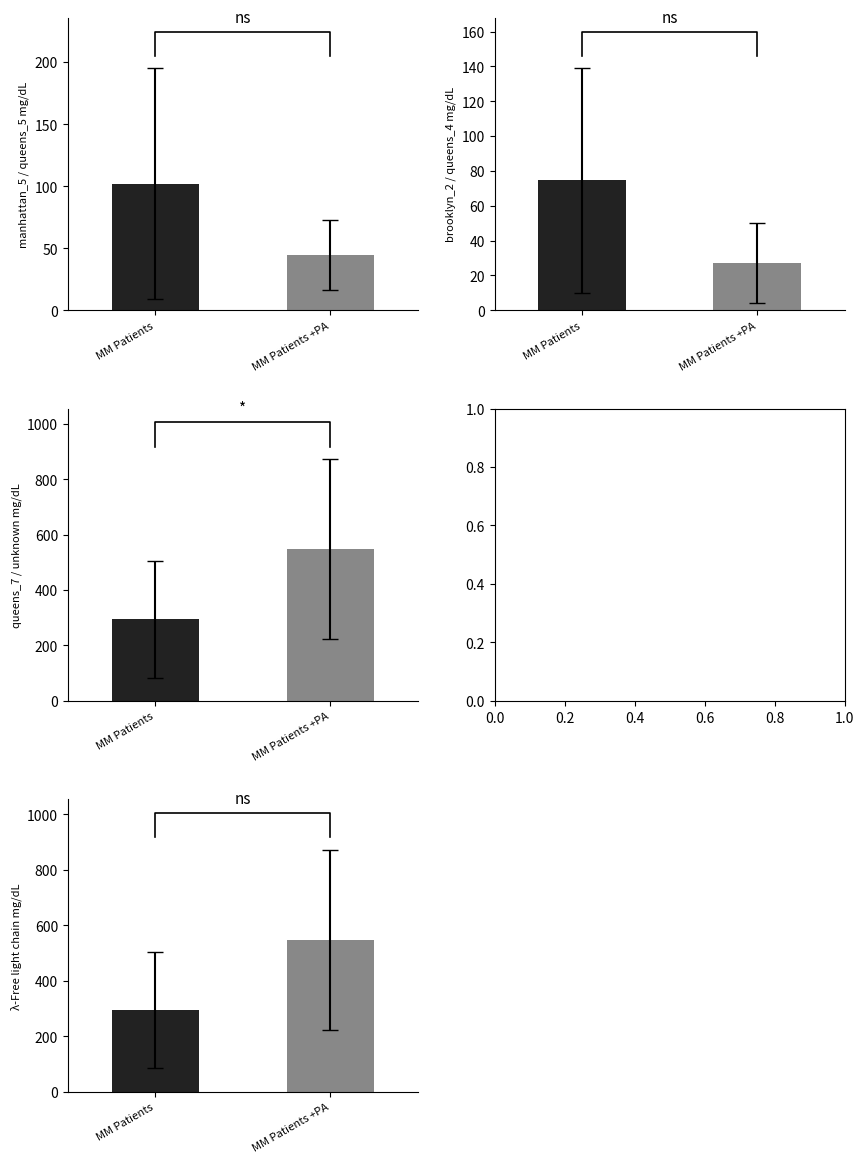

What is the average value?

421.6